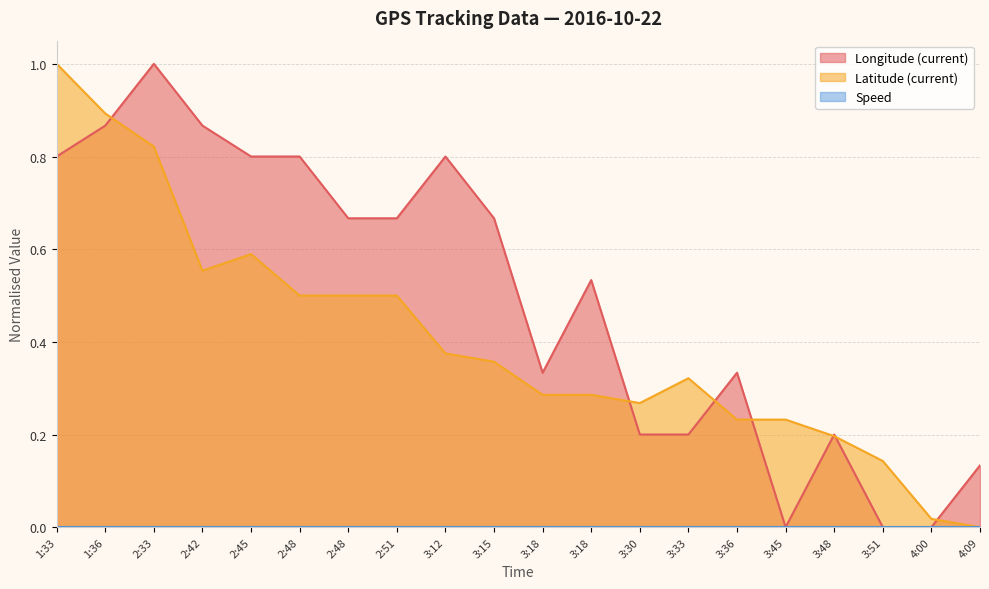

Rank the categories by Latitude (current) value from highest to lowest.

1:33, 1:36, 2:33, 2:45, 2:42, 2:48, 2:48, 2:51, 3:12, 3:15, 3:33, 3:18, 3:18, 3:30, 3:36, 3:45, 3:48, 3:51, 4:00, 4:09